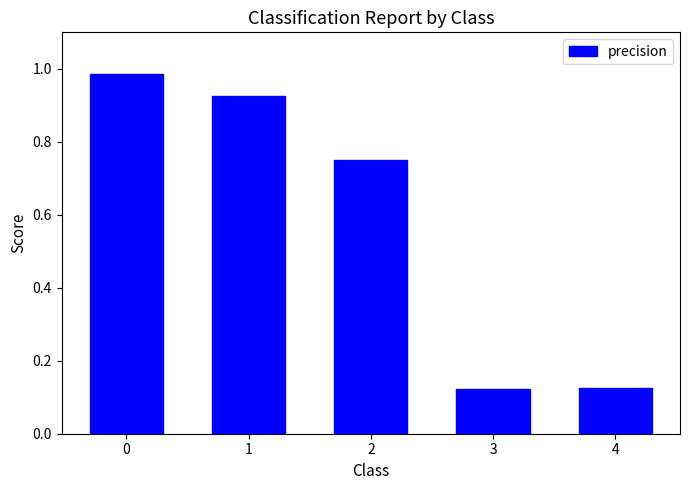

Between 1 and 3, which is larger?

1